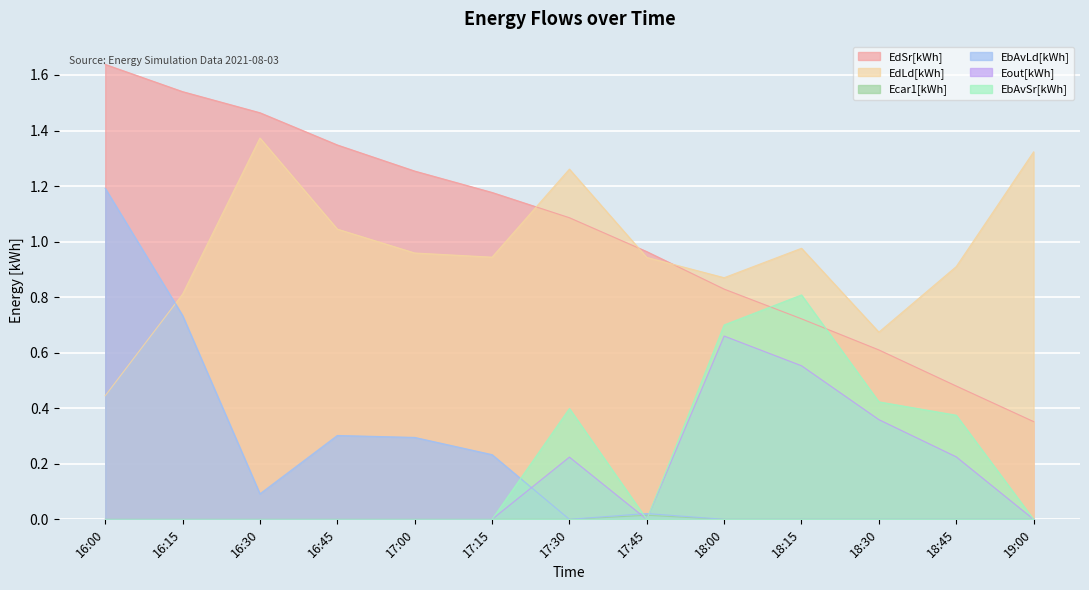

At which label does EdSr[kWh] reach its minimum?

19:00